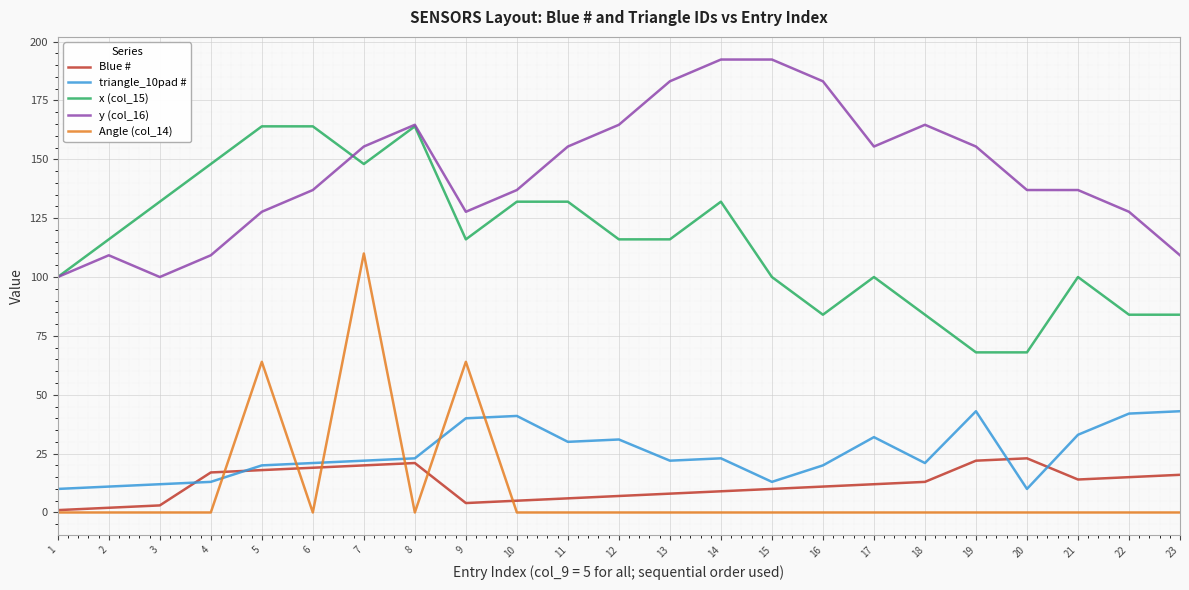

Reading left to right, extract all data points from this chart.

Blue #: 1.0	2.0	3.0	17.0	18.0	19.0	20.0	21.0	4.0	5.0	6.0	7.0	8.0	9.0	10.0	11.0	12.0	13.0	22.0	23.0	14.0	15.0	16.0
triangle_10pad #: 10.0	11.0	12.0	13.0	20.0	21.0	22.0	23.0	40.0	41.0	30.0	31.0	22.0	23.0	13.0	20.0	32.0	21.0	43.0	10.0	33.0	42.0	43.0
x (col_15): 100.0	116.0	132.0	148.0	164.0	164.0	148.0	164.0	116.0	132.0	132.0	116.0	116.0	132.0	100.0	84.0	100.0	84.0	68.0	68.0	100.0	84.0	84.0
y (col_16): 100.0	109.2	100.0	109.2	127.7	137.0	155.4	164.7	127.7	137.0	155.4	164.7	183.1	192.4	192.4	183.1	155.4	164.7	155.4	137.0	137.0	127.7	109.2
Angle (col_14): 0.0	0.0	0.0	0.0	64.0	0.0	110.0	0.0	64.0	0.0	0.0	0.0	0.0	0.0	0.0	0.0	0.0	0.0	0.0	0.0	0.0	0.0	0.0